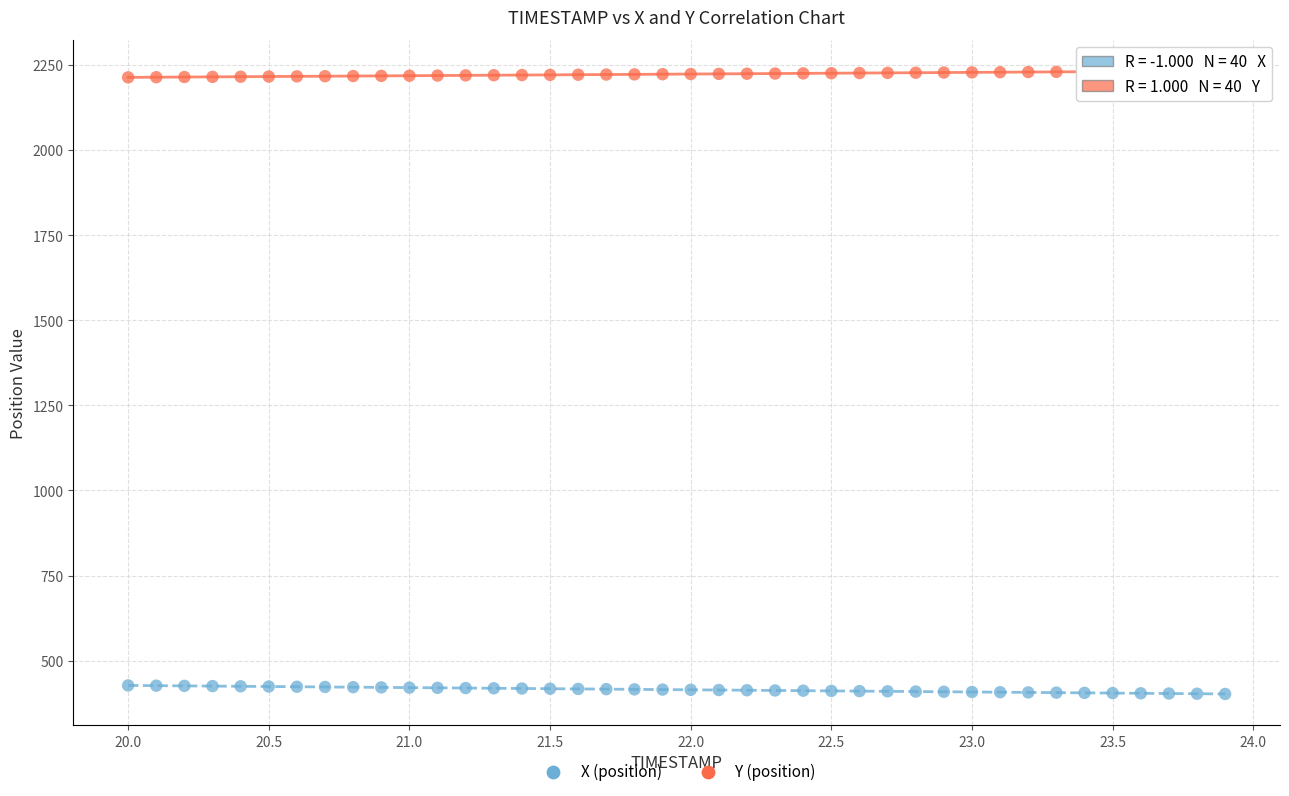

Across all data points, what is the range of X values (max minus min)?

3.9